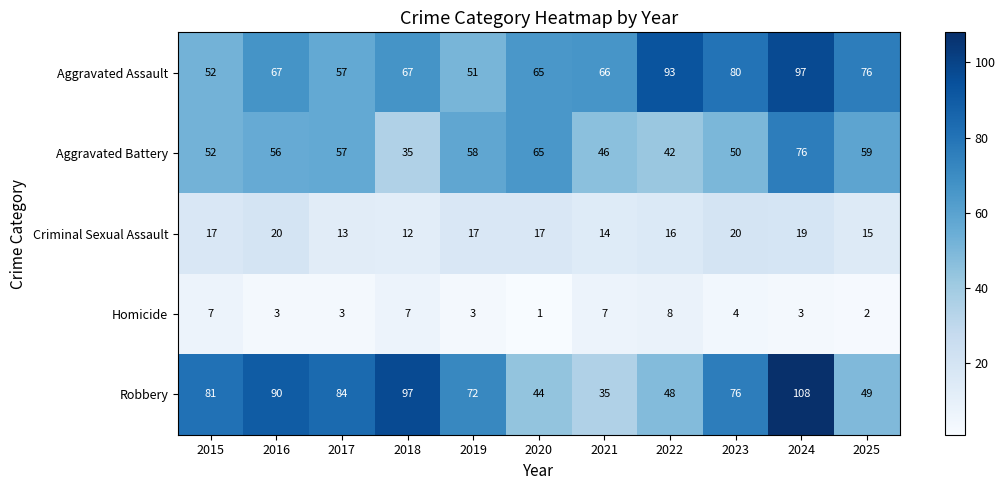

What is the sum of the Homicide values at 2024 and 2022?

11